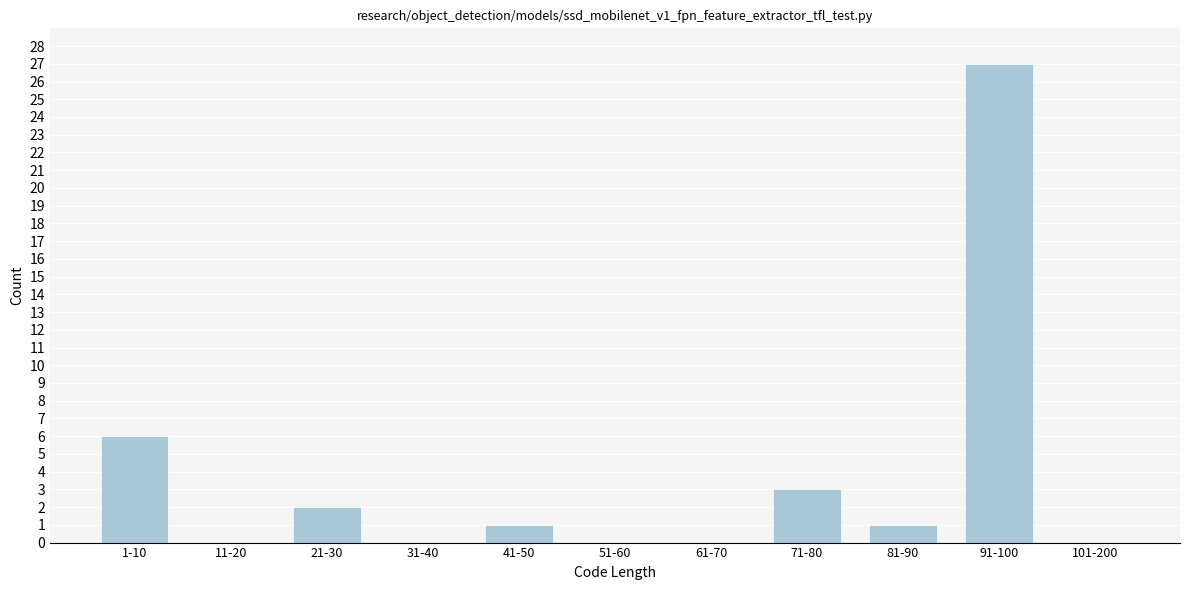

Reading left to right, list all the values displayed in this chart.

1-10=6	11-20=0	21-30=2	31-40=0	41-50=1	51-60=0	61-70=0	71-80=3	81-90=1	91-100=27	101-200=0